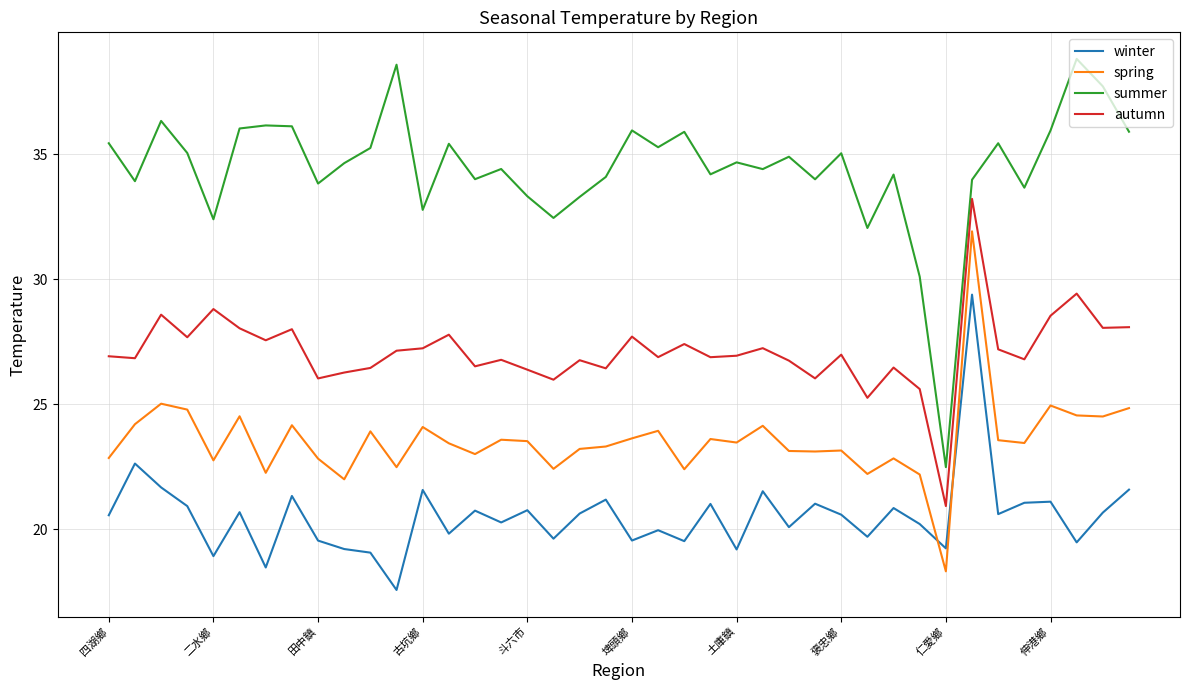

Rank the series by their average value, from highest to lowest.

summer, autumn, spring, winter